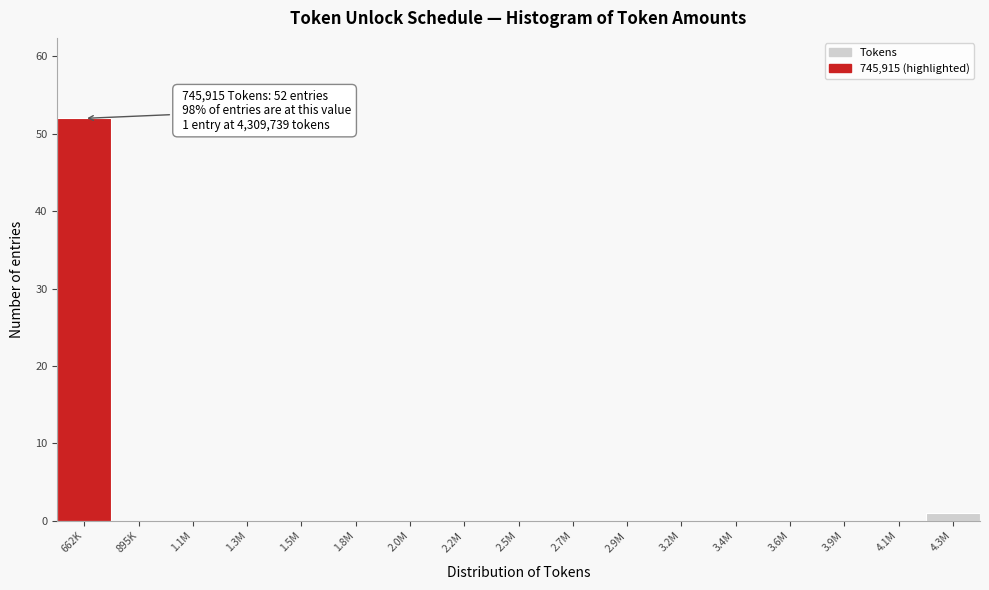

Reading right to left, list all the values displayed in this chart.

4.3M=1	4.1M=0	3.9M=0	3.6M=0	3.4M=0	3.2M=0	2.9M=0	2.7M=0	2.5M=0	2.2M=0	2.0M=0	1.8M=0	1.5M=0	1.3M=0	1.1M=0	895K=0	662K=52